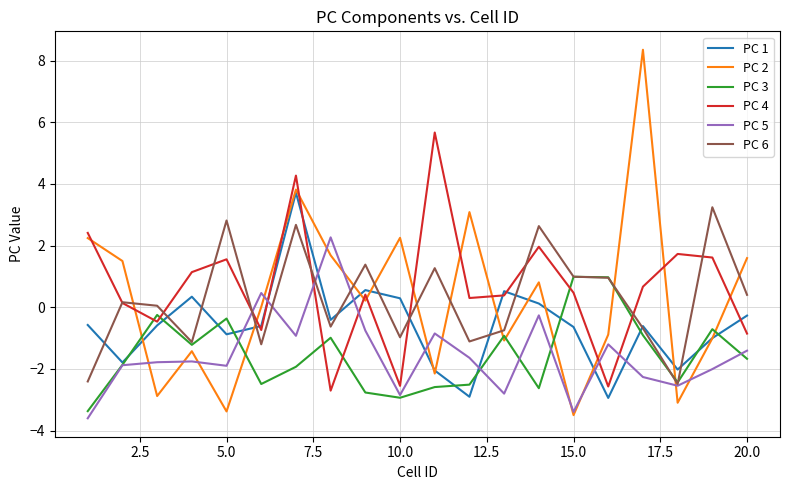

Which series has the largest range (max minus min)?

PC 2